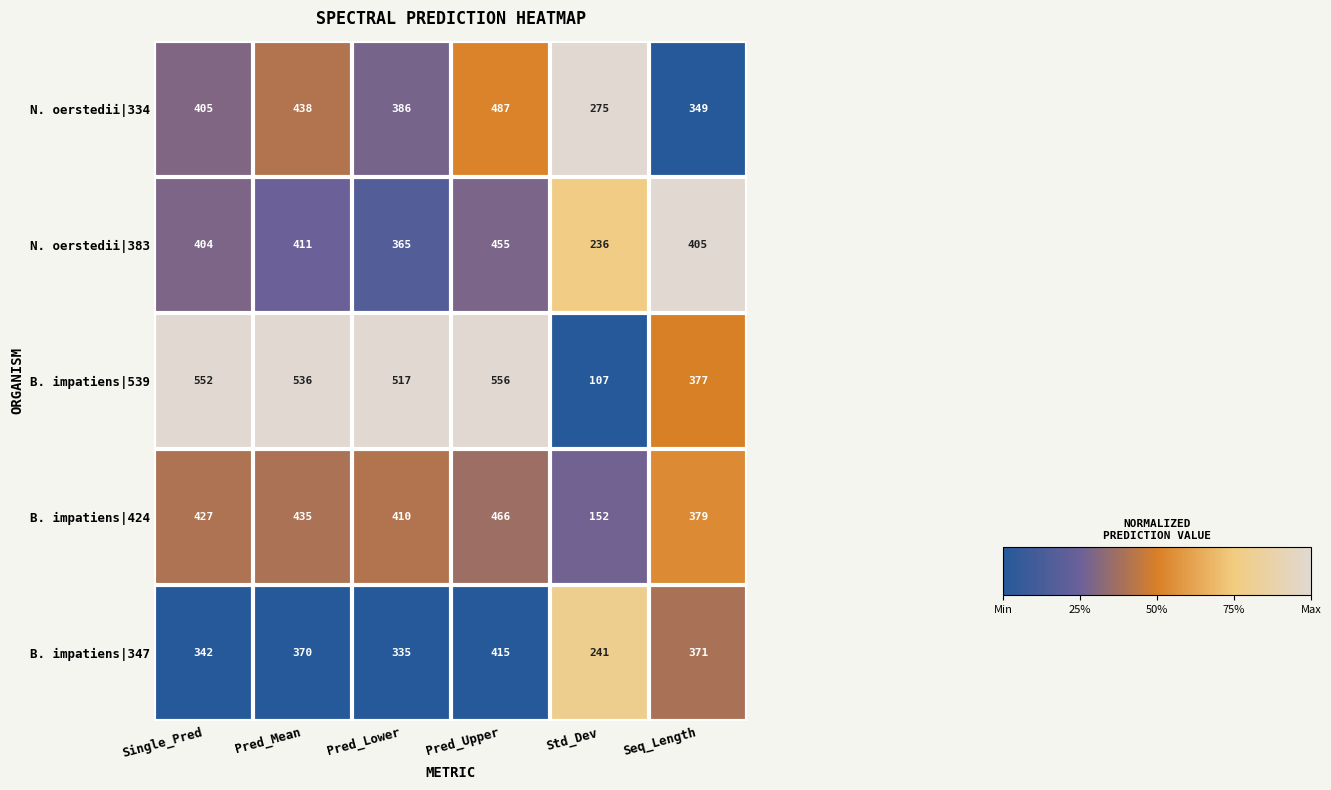

True or false: N. oerstedii|383 has a value of 404 at Single_Pred.

True